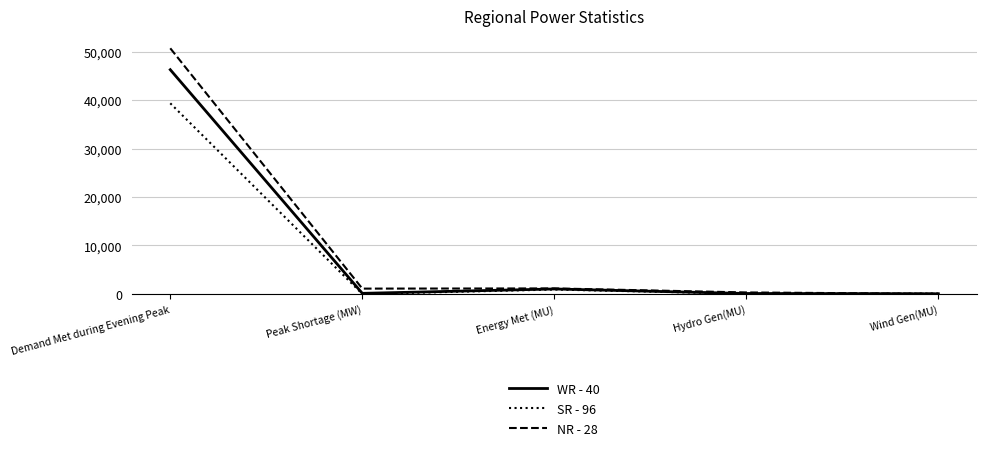

At which label does WR - 40 reach its peak?

Demand Met during Evening Peak